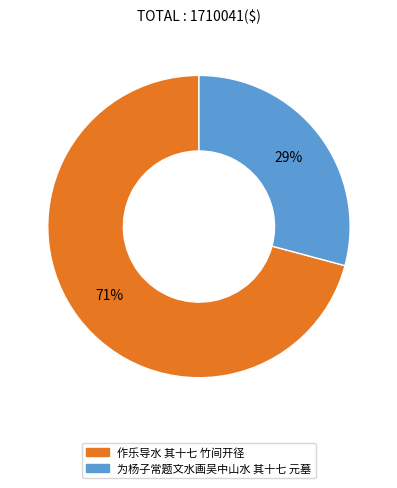

Is the sum of 作乐导水 其十七 竹间开径 and 为杨子常题文水画吴中山水 其十七 元墓 greater than half?

Yes